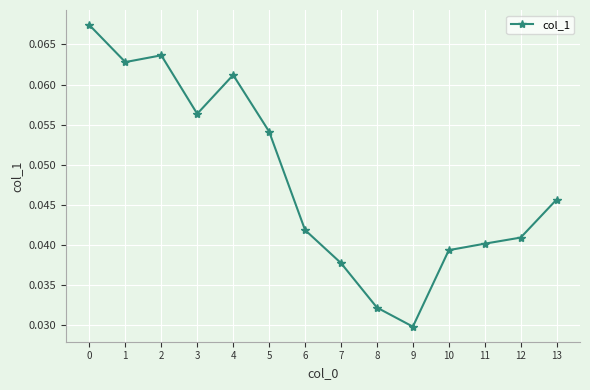

At which category does the chart reach its minimum across all series?

9